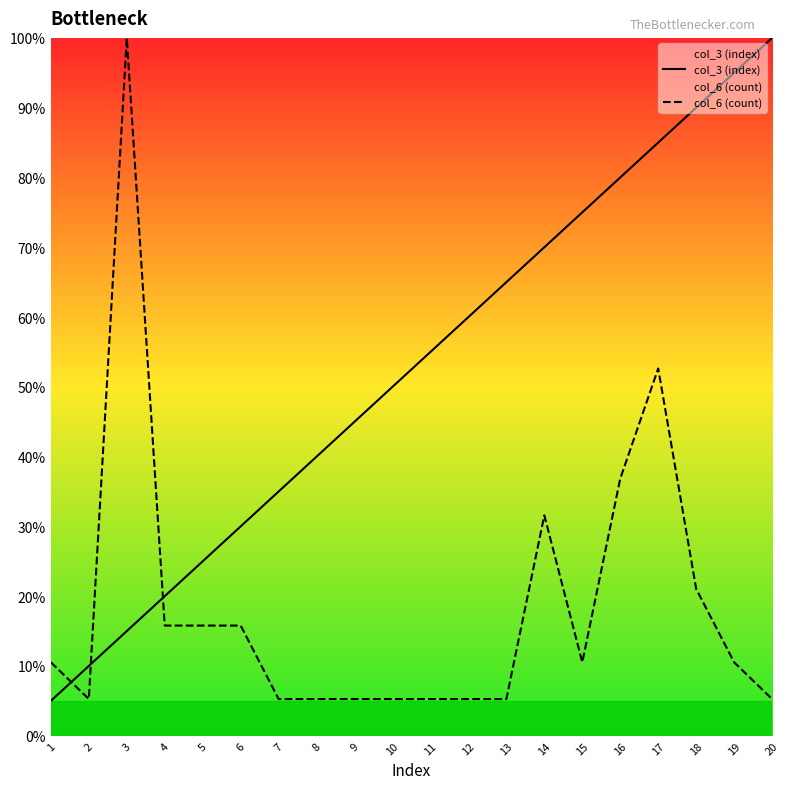

Between which two adjacent categories do col_3 (index) and col_6 (count) first intersect?

1 and 2